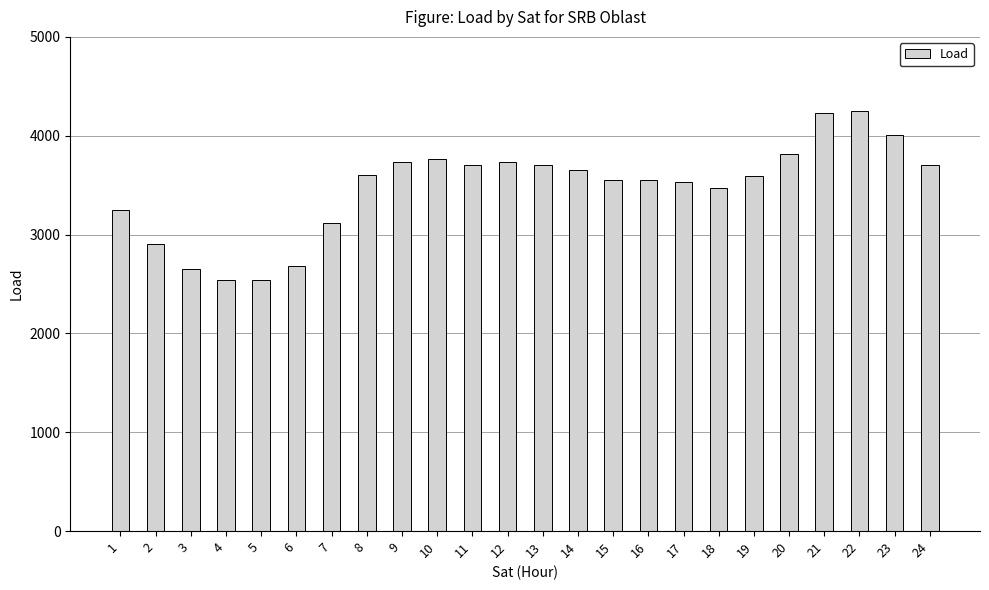

What is the value of the 13th bar from the left?

3703